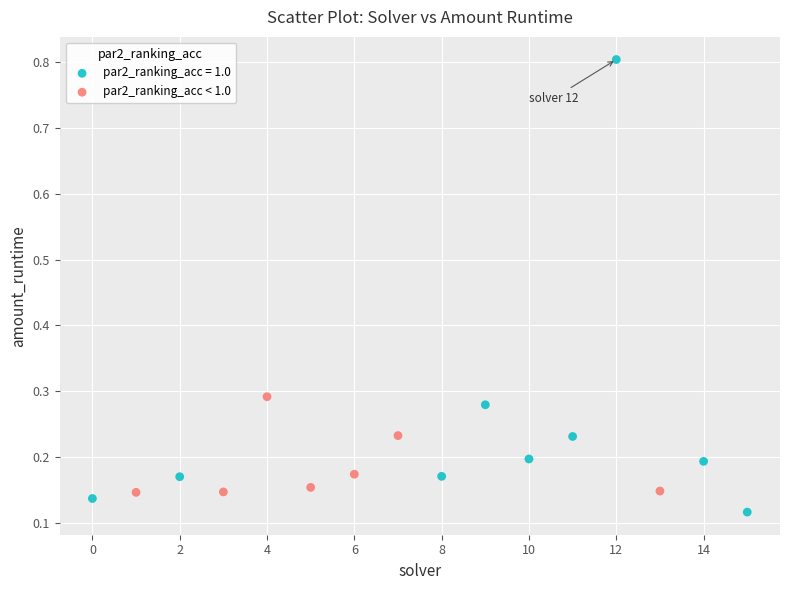

Which series has the largest Y range (max minus min)?

par2_ranking_acc = 1.0